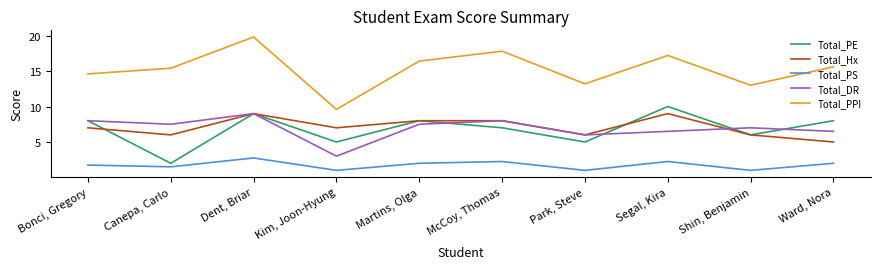

What is the highest value of the Total_Hx series?

9.0